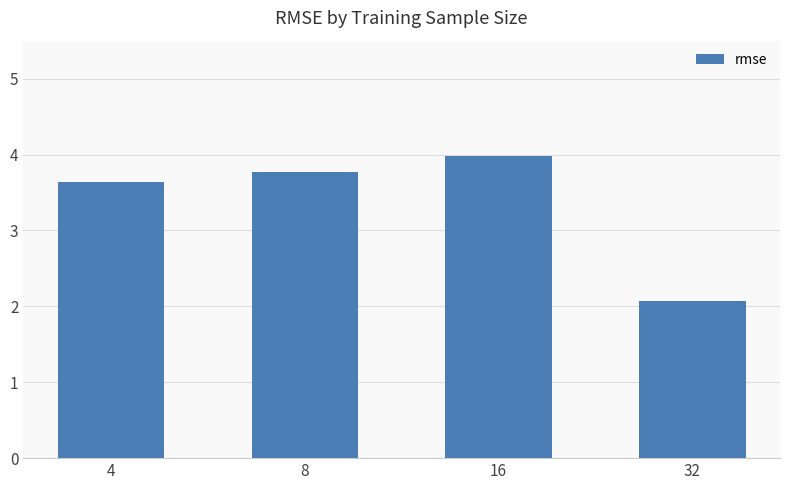

Between 16 and 8, which is larger?

16